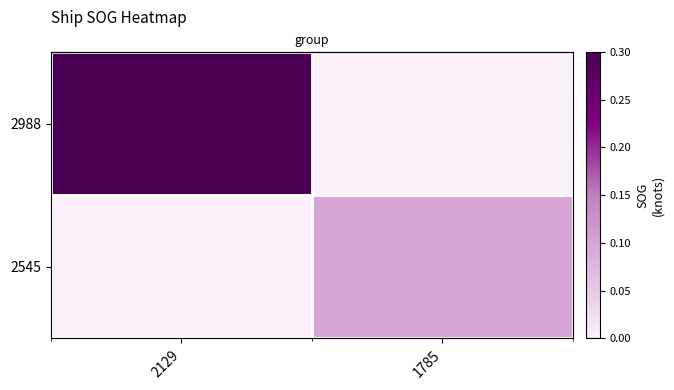

Which category has the highest value in the 2545 series?

1785